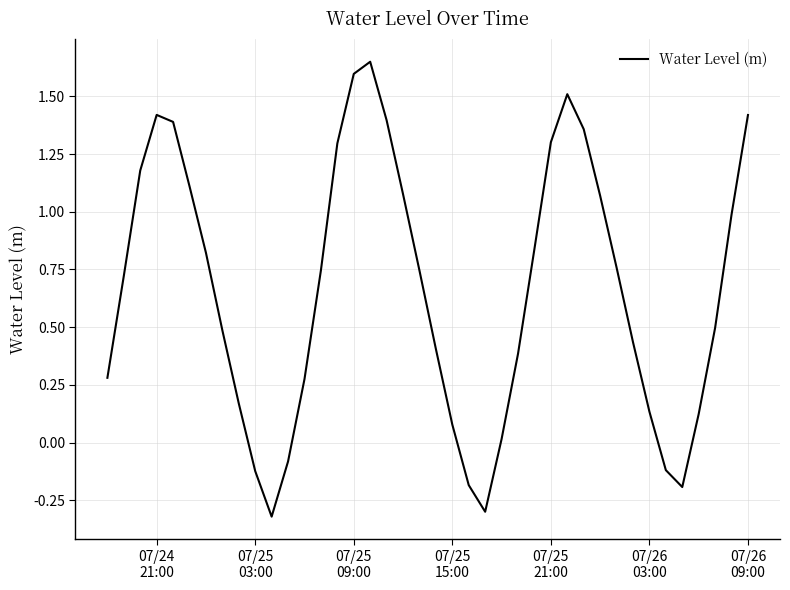

What is the smallest value displayed?

-0.3